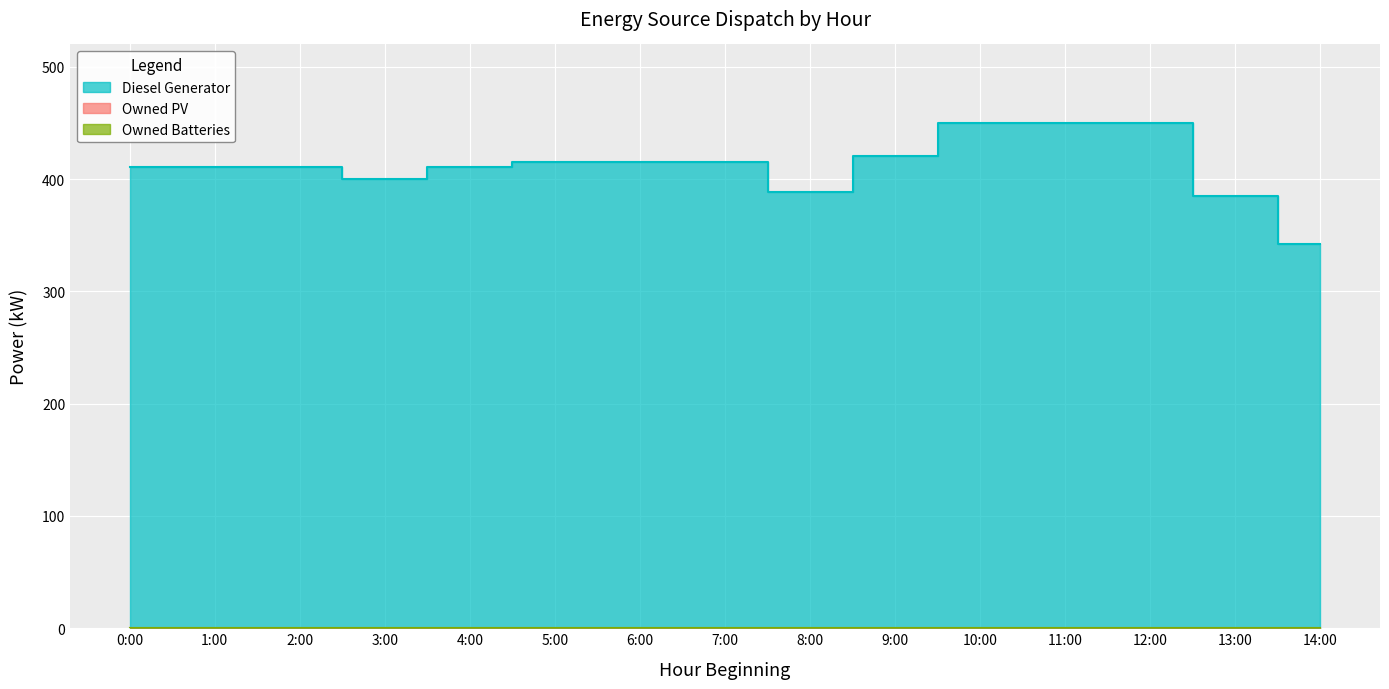

How many categories are shown in the chart?

15